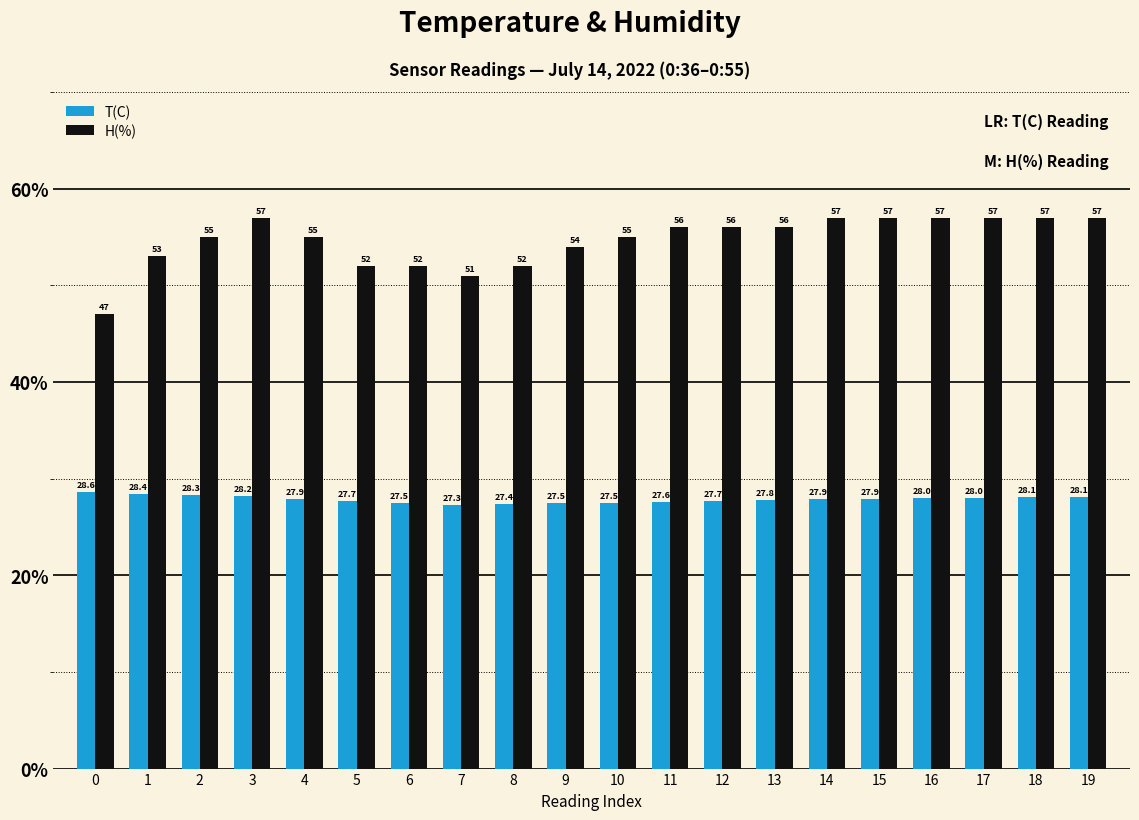

Reading right to left, what are all the values shown in this chart?

T(C): 19=28.1	18=28.1	17=28.0	16=28.0	15=27.9	14=27.9	13=27.8	12=27.7	11=27.6	10=27.5	9=27.5	8=27.4	7=27.3	6=27.5	5=27.7	4=27.9	3=28.2	2=28.3	1=28.4	0=28.6
H(%): 19=57.0	18=57.0	17=57.0	16=57.0	15=57.0	14=57.0	13=56.0	12=56.0	11=56.0	10=55.0	9=54.0	8=52.0	7=51.0	6=52.0	5=52.0	4=55.0	3=57.0	2=55.0	1=53.0	0=47.0